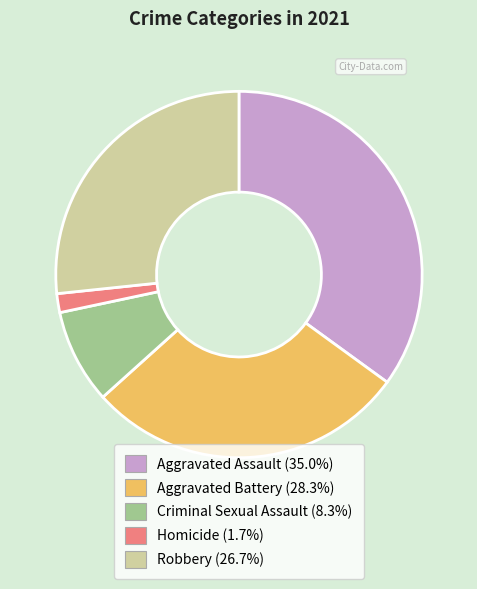

How many slices are in this pie chart?

5